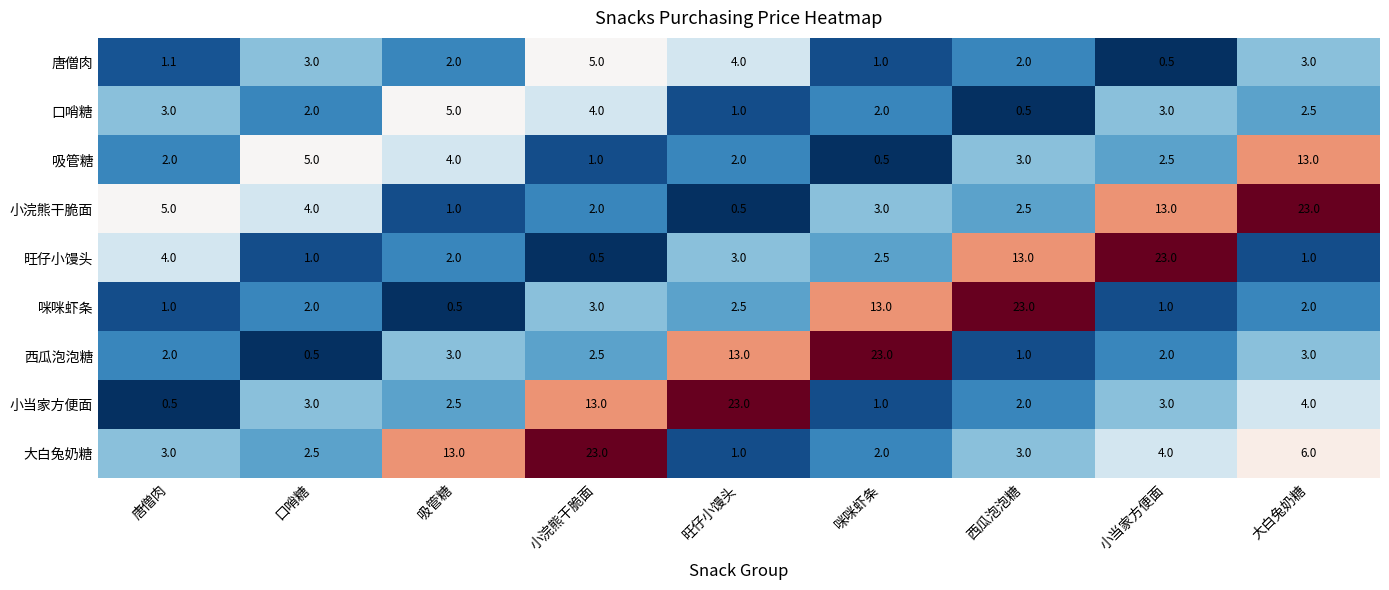

What is the lowest value of the 唐僧肉 series?

0.5